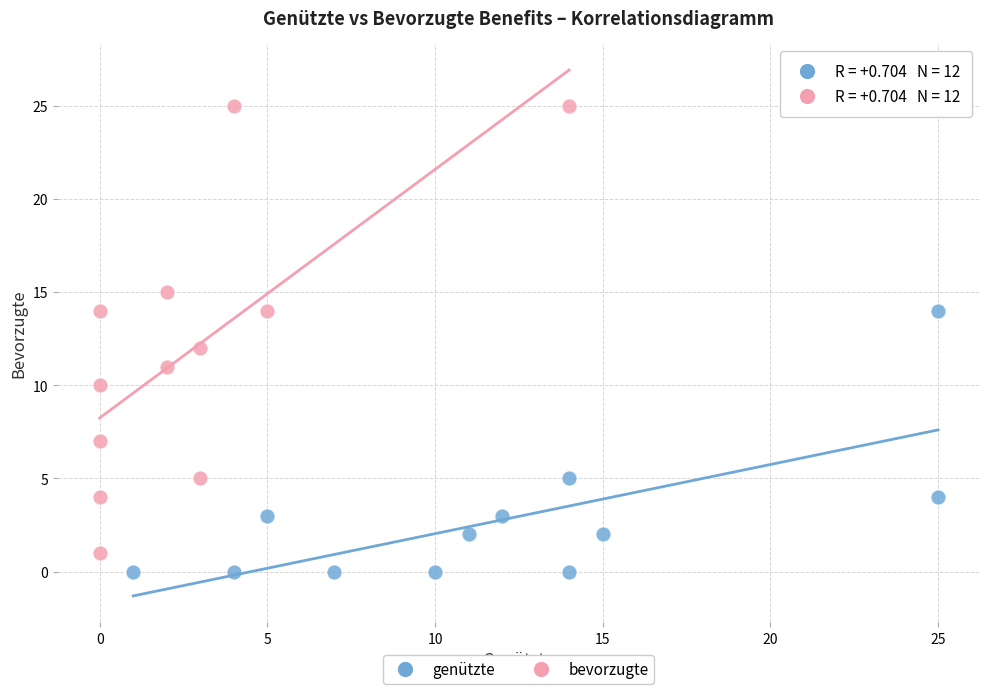

Which series has the widest spread of Y values?

bevorzugte